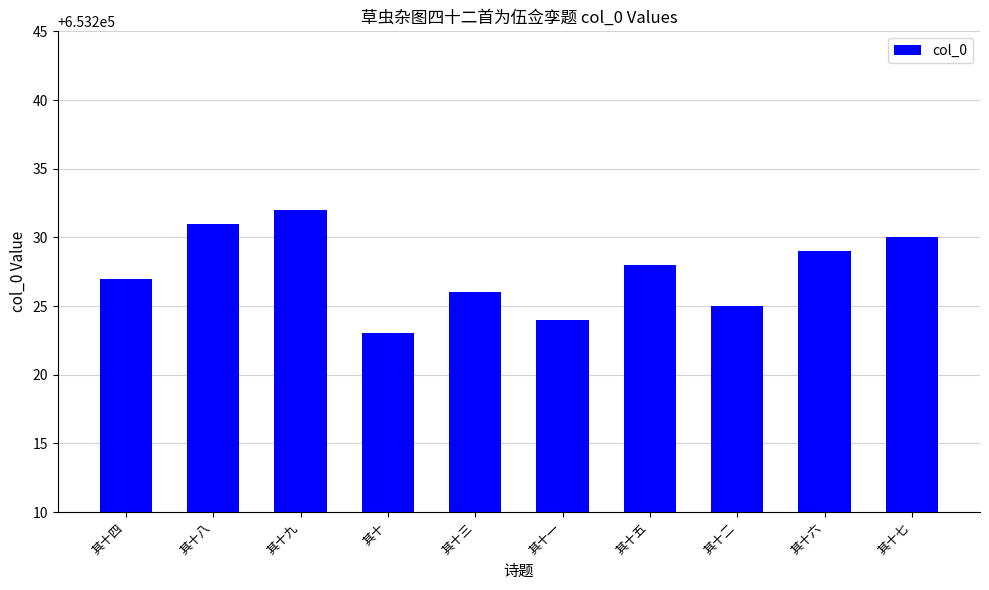

Which has a higher value, 其十八 or 其十五?

其十八